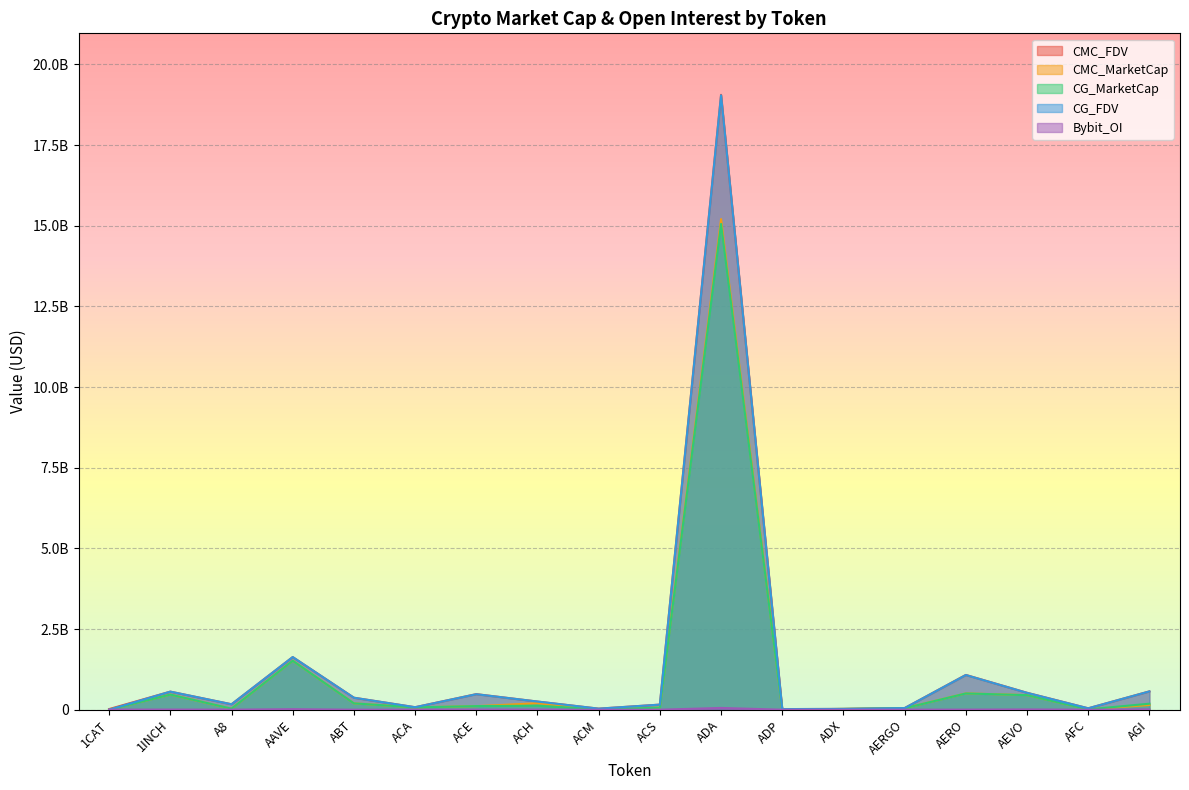

Where is Bybit_OI nearest to the value 27595803?

AAVE